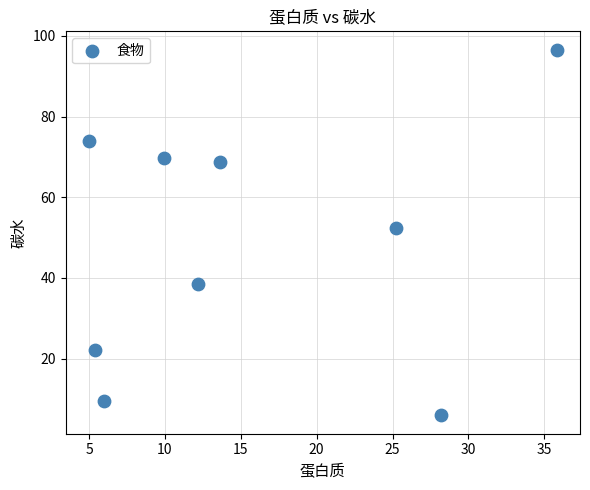

What is the range of Y values (max minus min)?

90.7